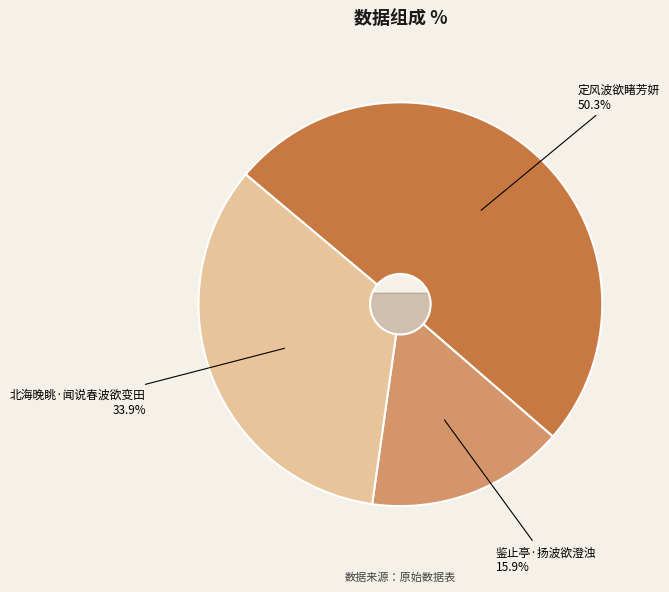

Is it true that 北海晚眺·闻说春波欲变田 is 20% of the pie?

False